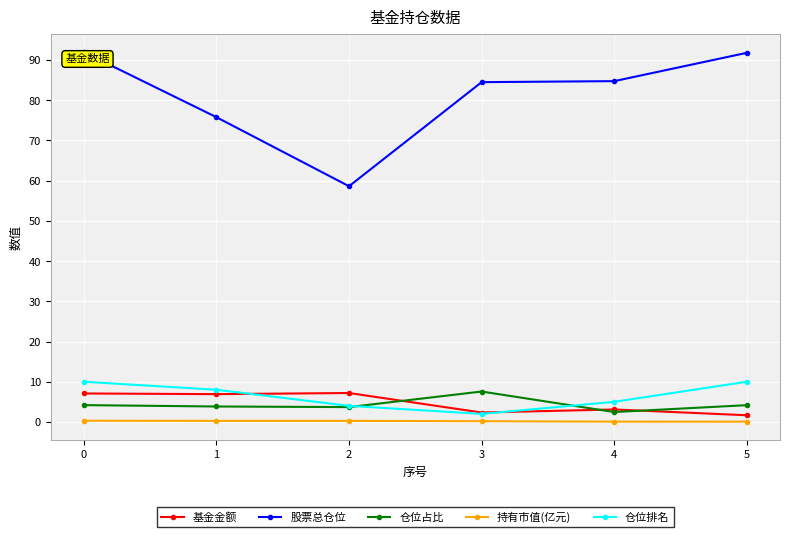

True or false: 基金金额 and 股票总仓位 cross at least once.

False